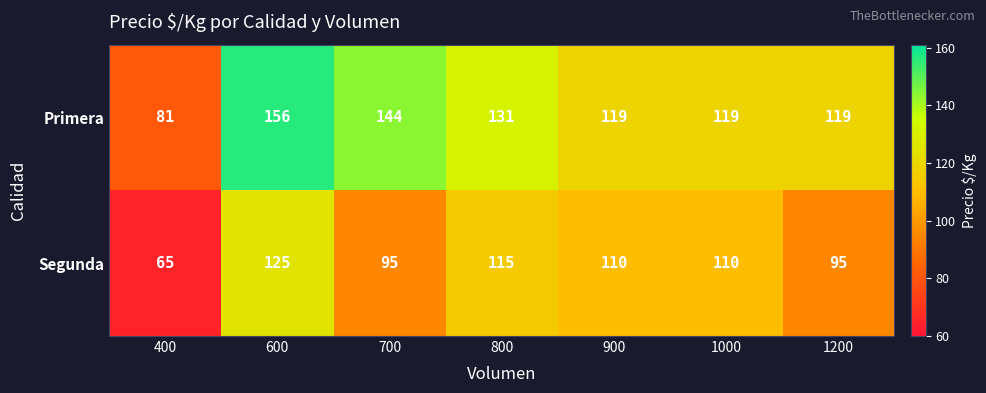

What is the minimum value for Primera?

81